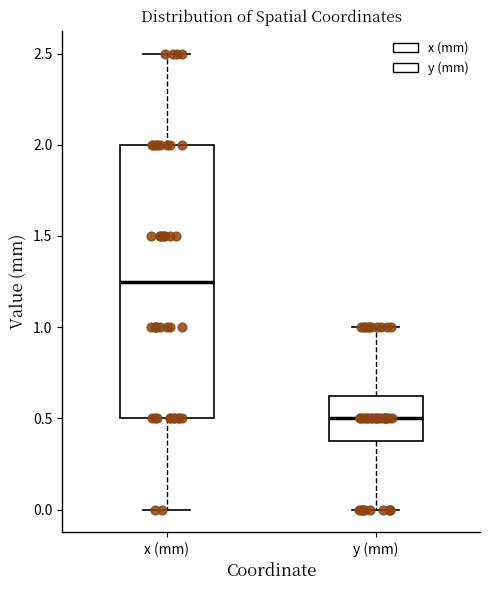

Where does the upper whisker of the box for y (mm) end on the y-axis? The values are not printed on the chart, so give them approximately, as read against the axis.

1.00